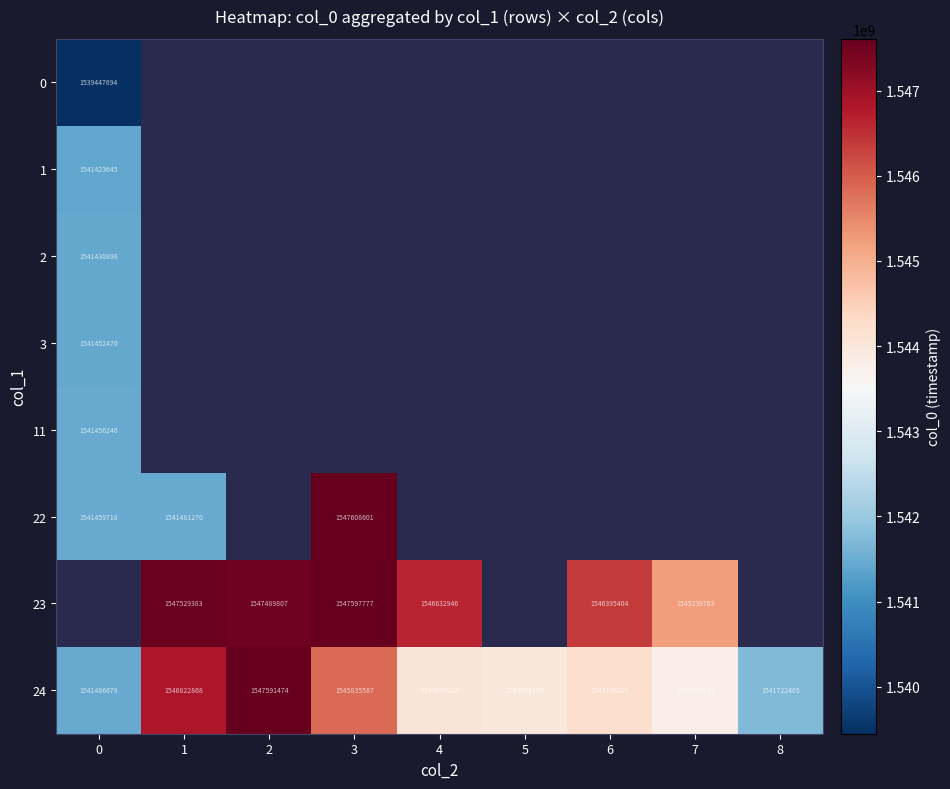

The 23 series shows 1546632946 at 4. True or false?

True